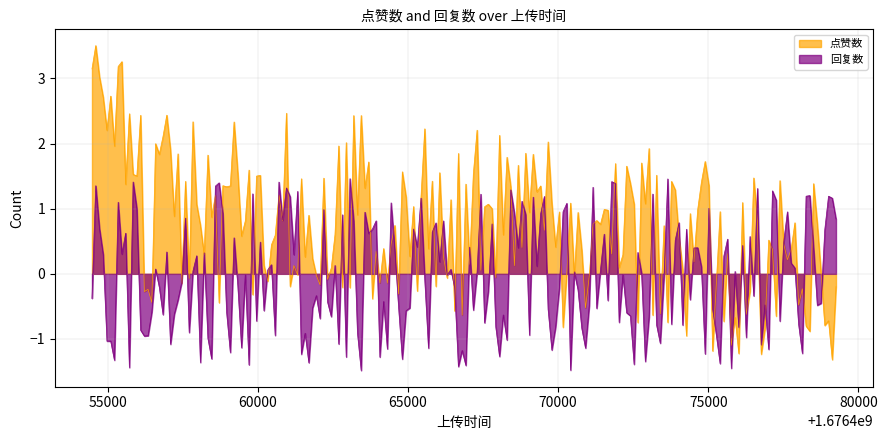

At which category does the chart reach its peak across all series?

1676454479